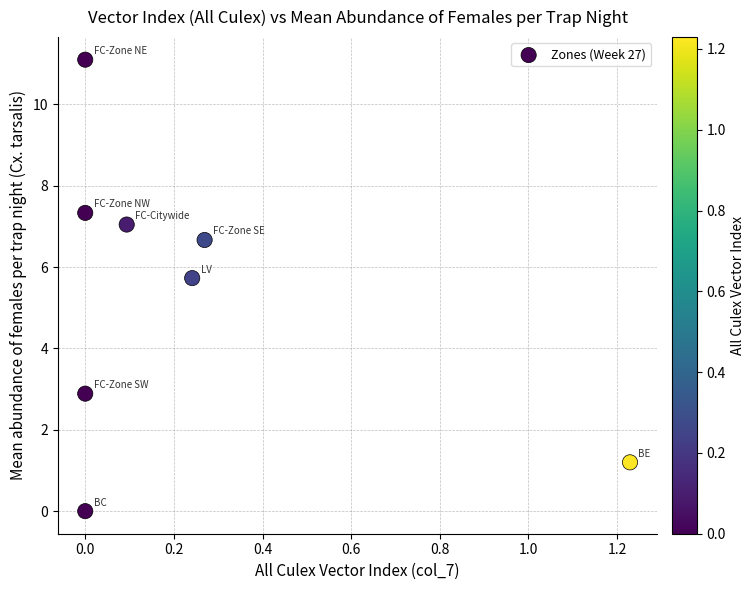

What Y value in the scatter plot is closest to 5?

5.7